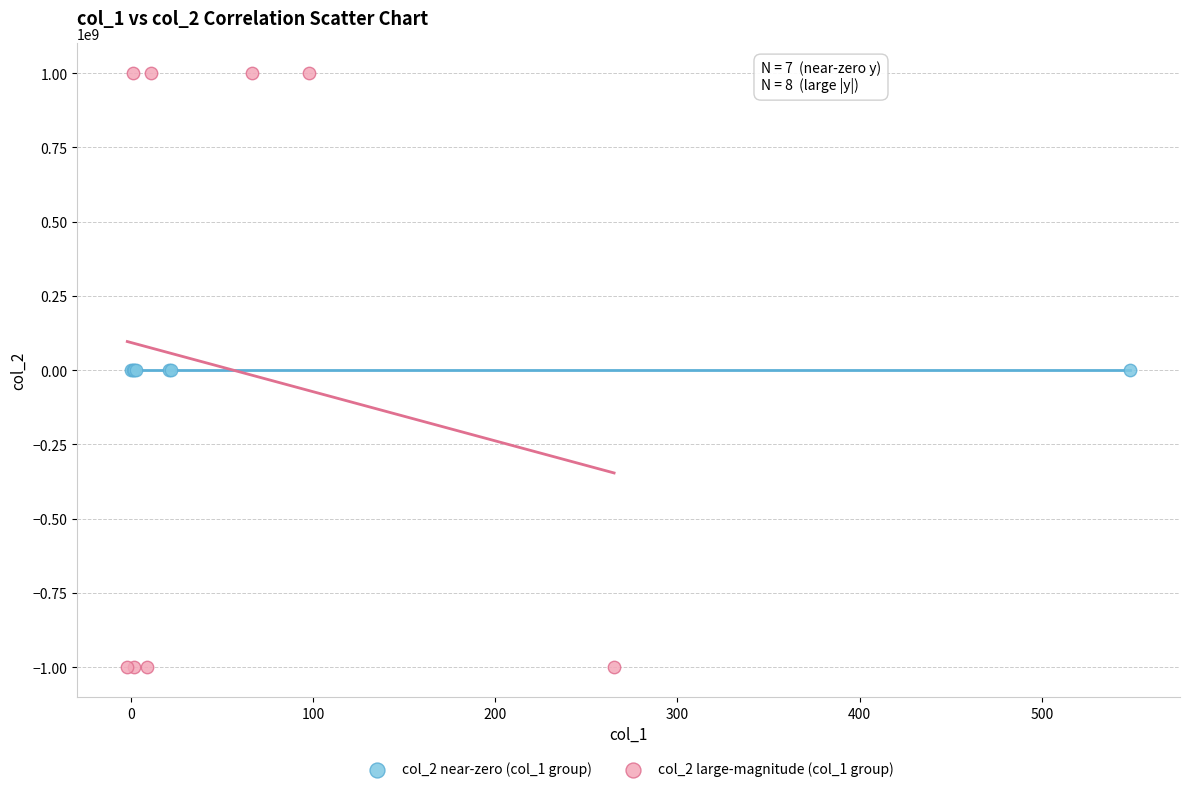

Which series contains the lowest Y value?

col_2 large-magnitude (col_1 group)